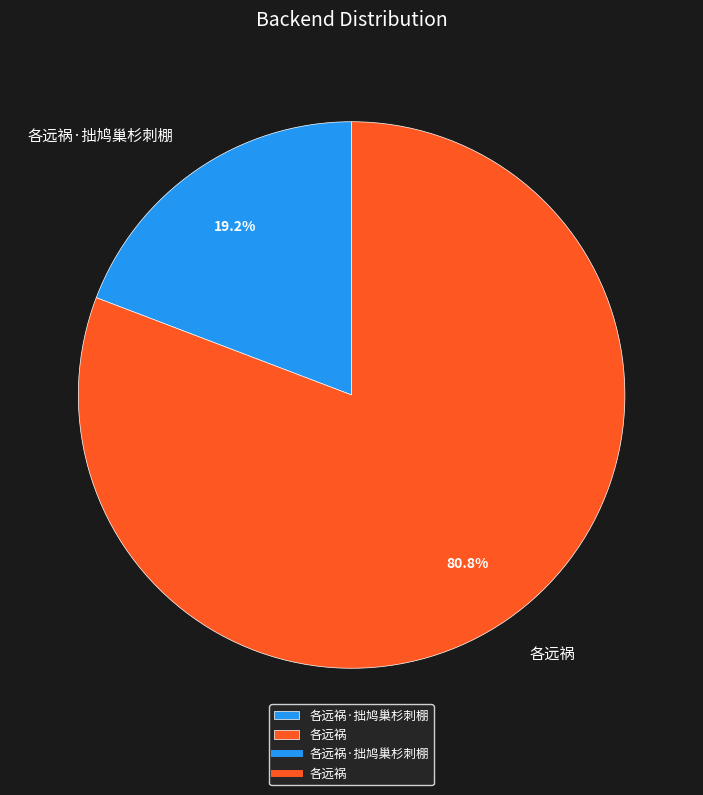

Count the number of slices in the pie.

2